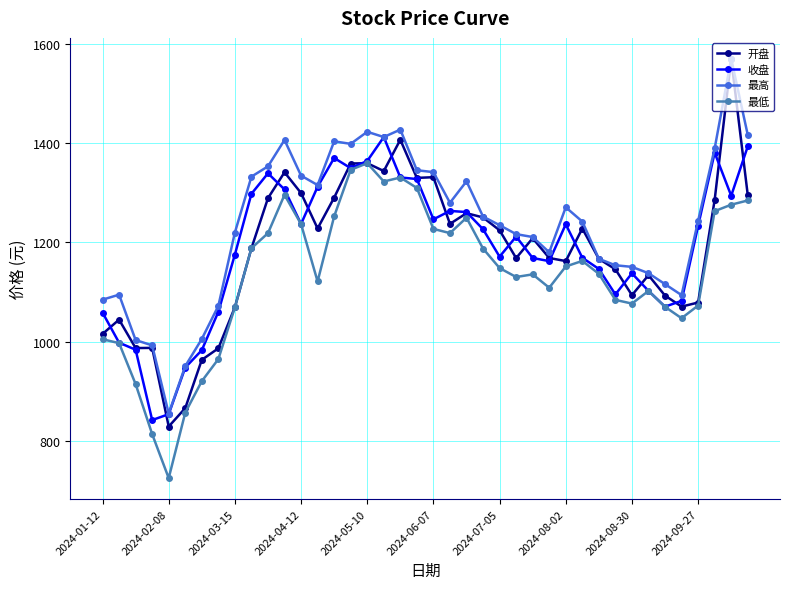

Which series has the largest total across all categories?

最高